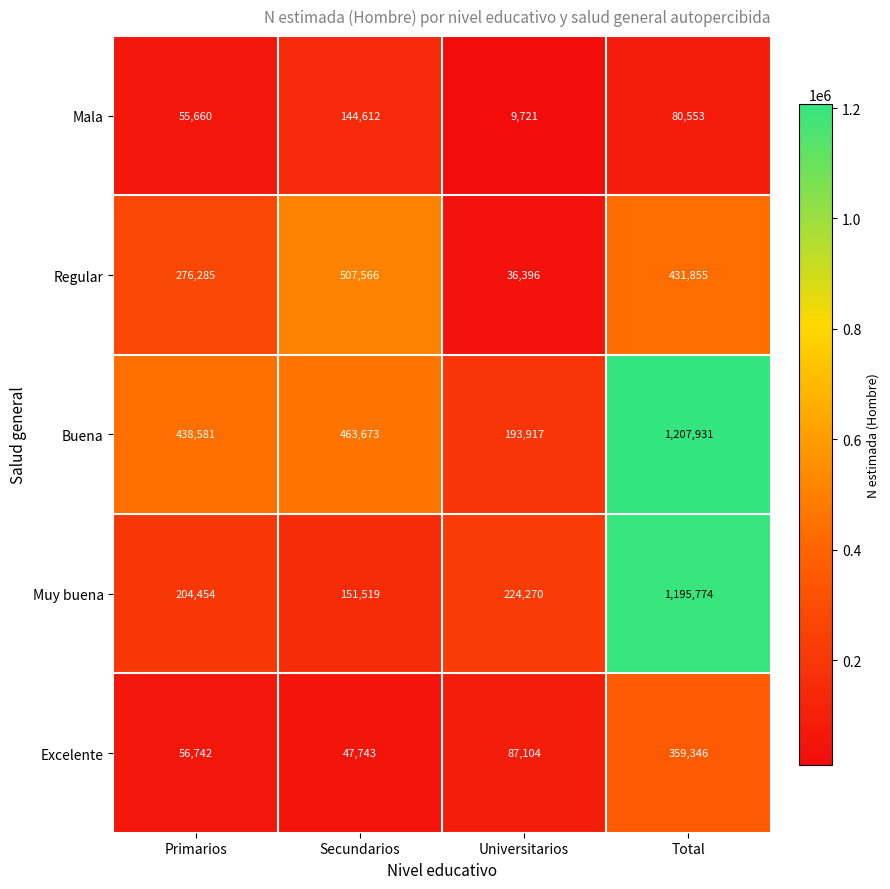

Which series has the largest range (max minus min)?

Muy buena